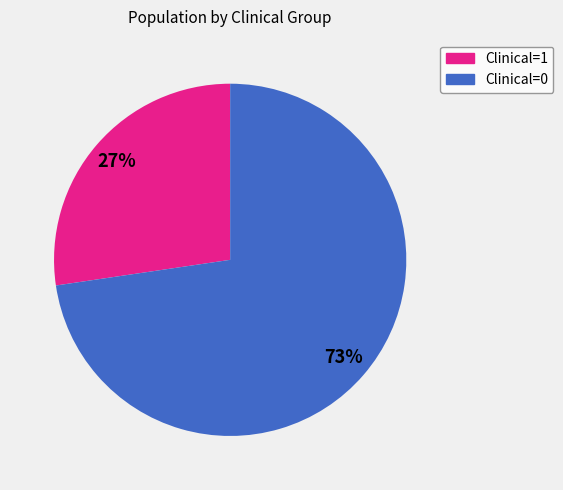

To the nearest percent, what is the average slice percentage?

50%